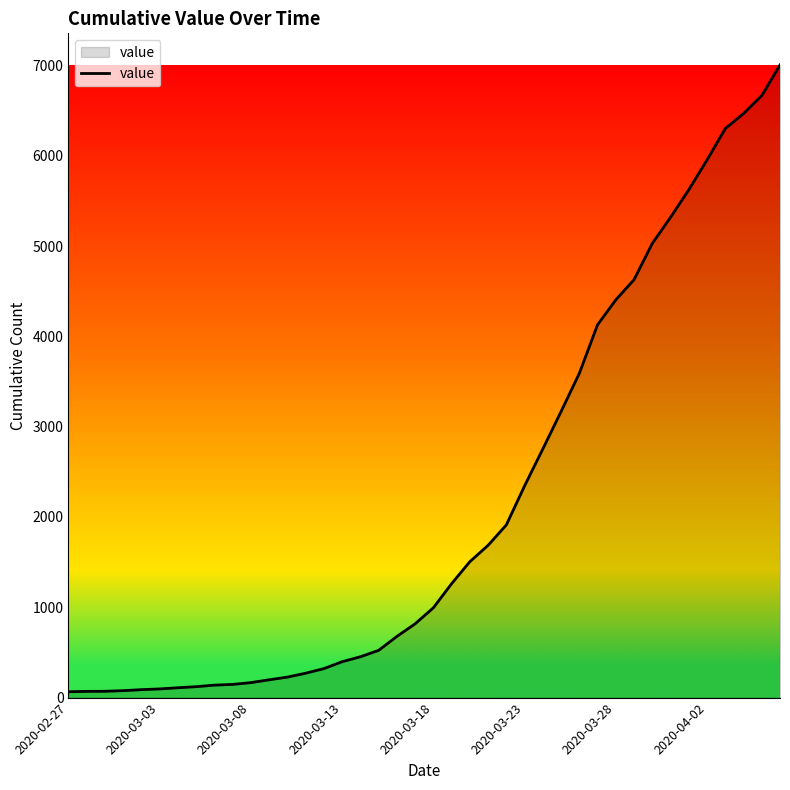

What is the maximum value shown in the chart?

7005